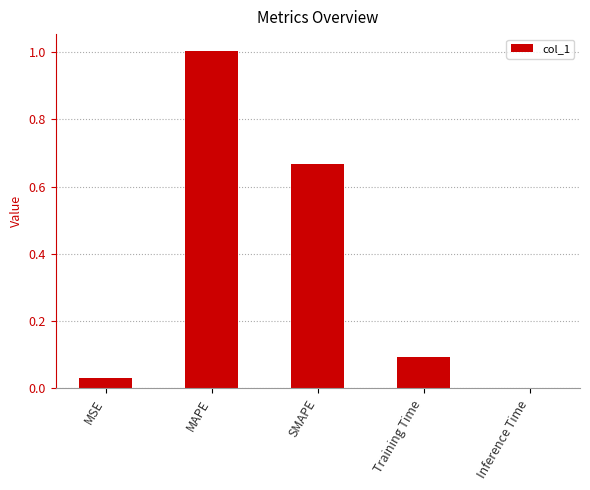

At which category does the chart reach its peak across all series?

MAPE